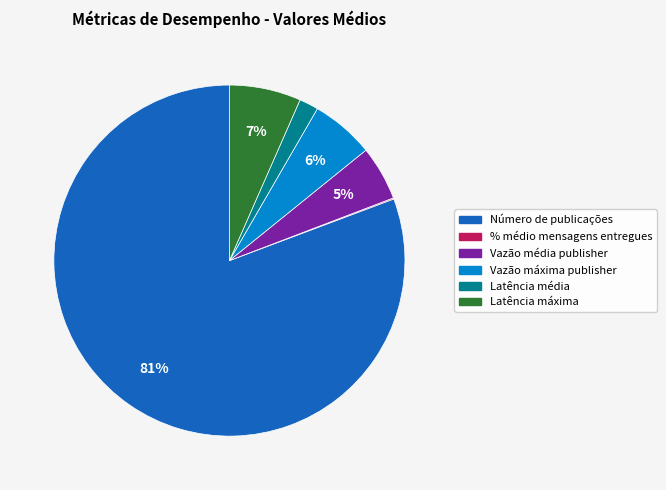

Between Vazão máxima publisher and Vazão média publisher, which is larger?

Vazão máxima publisher